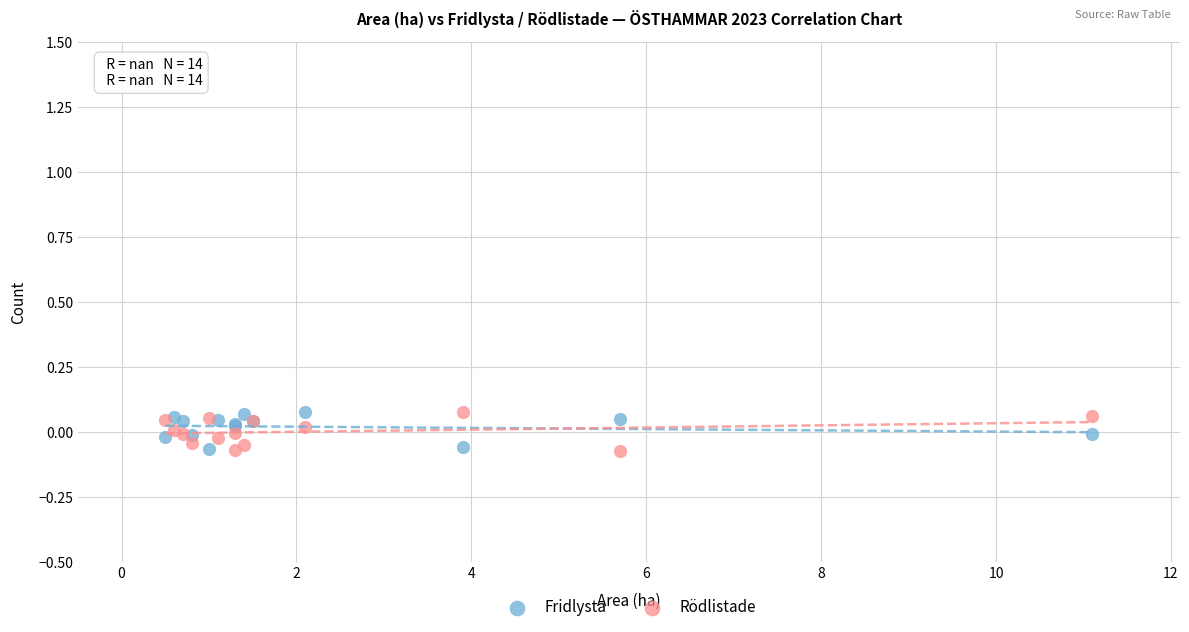

What are all the series names shown in the legend?

Fridlysta, Rödlistade